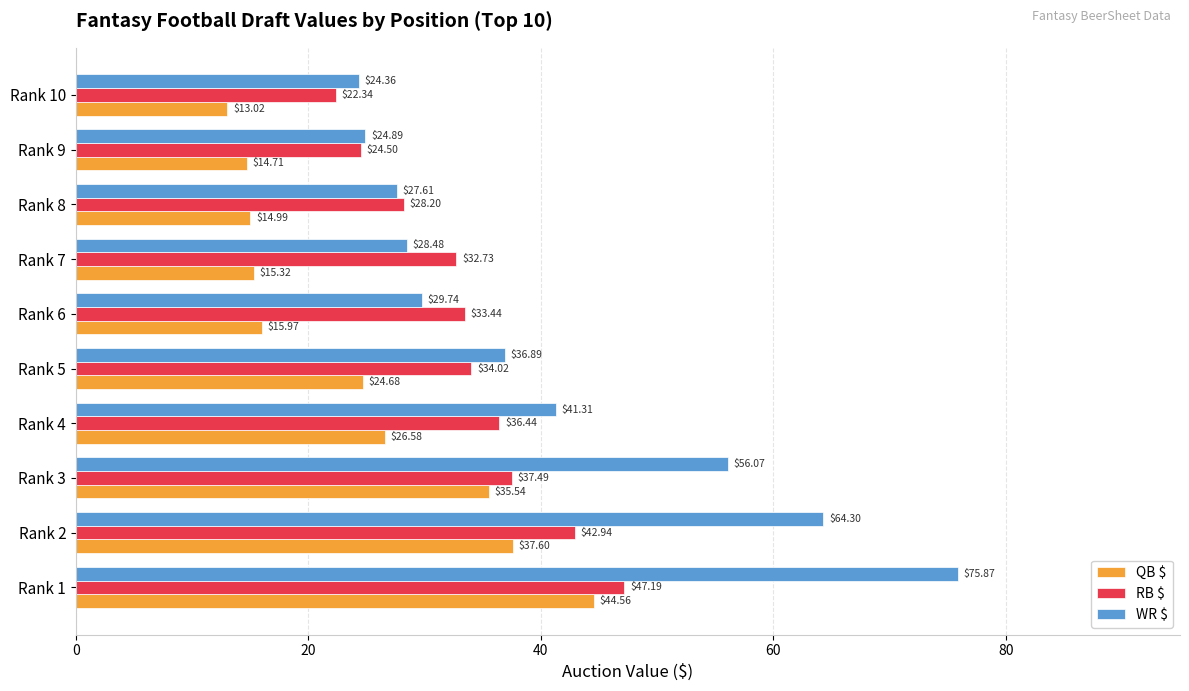

Where is RB $ nearest to the value 34?

Rank 5